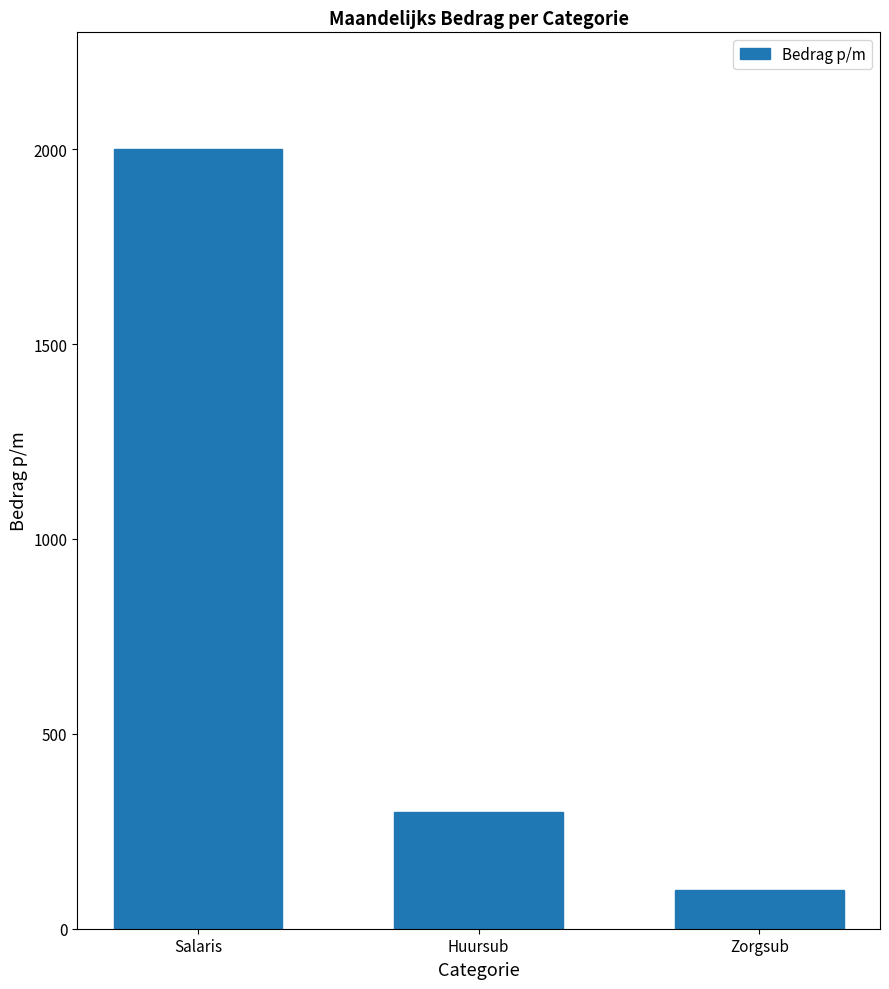

What is the minimum value shown in the chart?

100